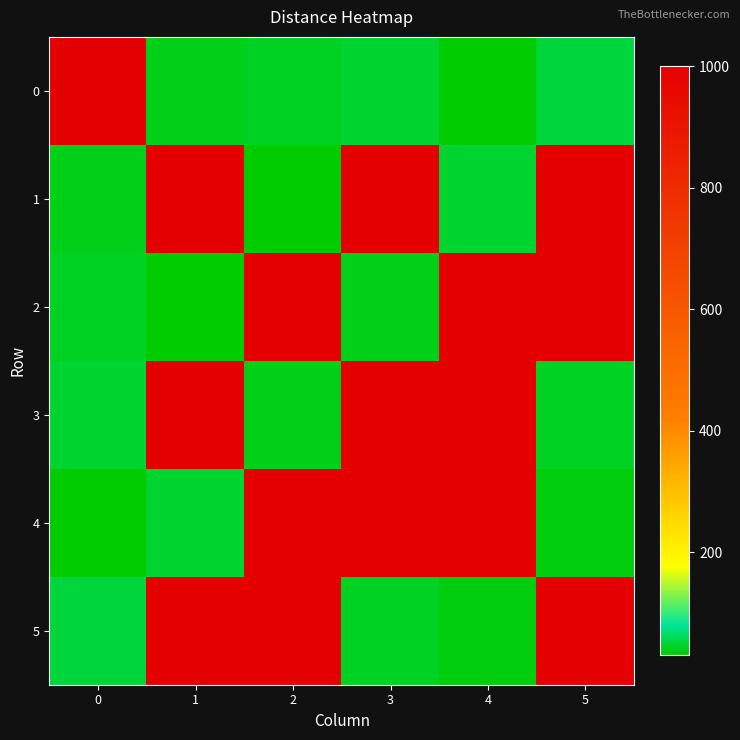

How many distinct data groups are displayed?

6